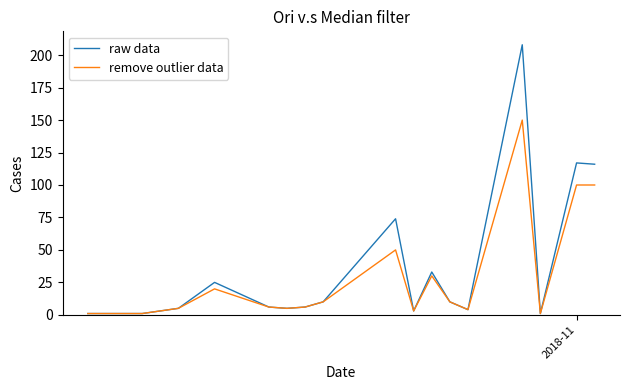

Which series has the widest spread of values?

raw data